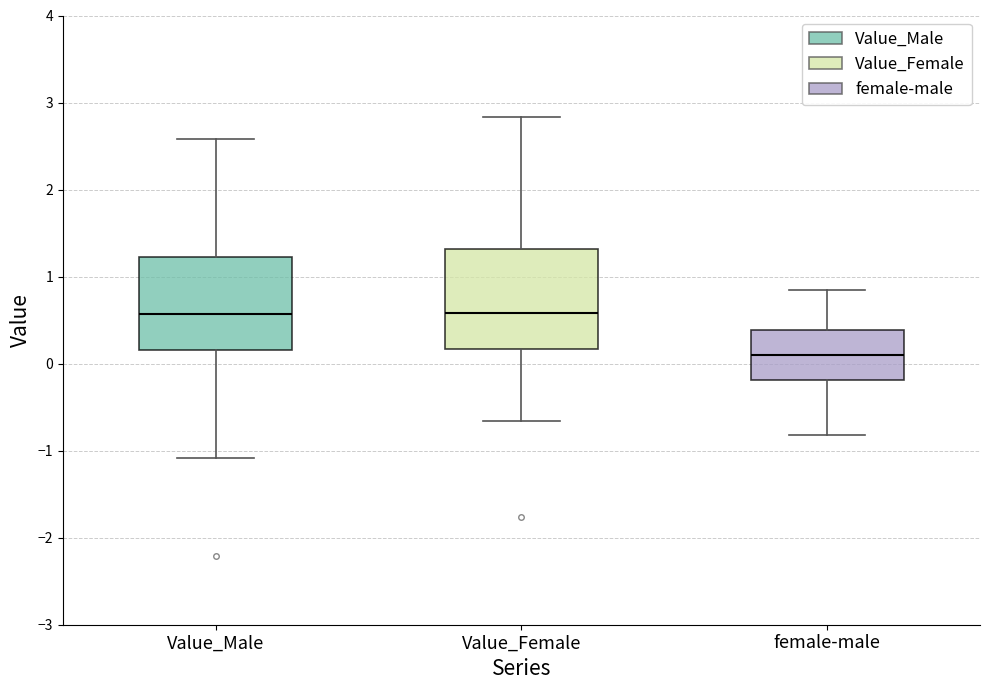

Where does the upper whisker of the box for Value_Male end on the y-axis? The values are not printed on the chart, so give them approximately, as read against the axis.

2.6